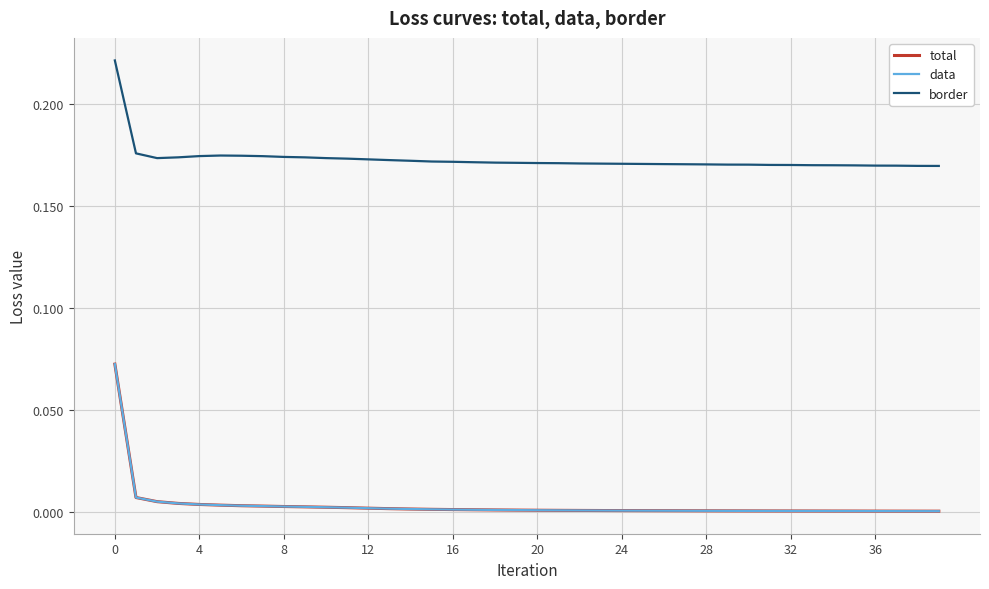

True or false: data has more than 0 interior local peaks.

False